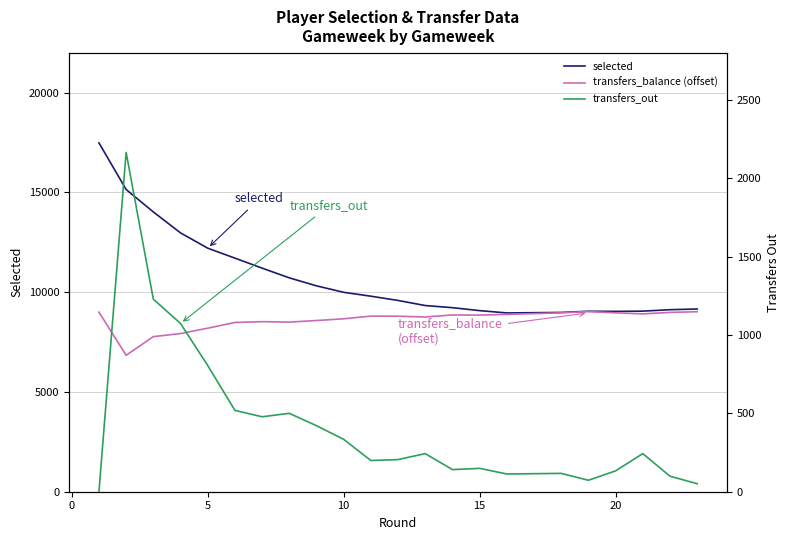

In transfers_out, how many points are higher than both neighbors (excluding endpoints)?

6